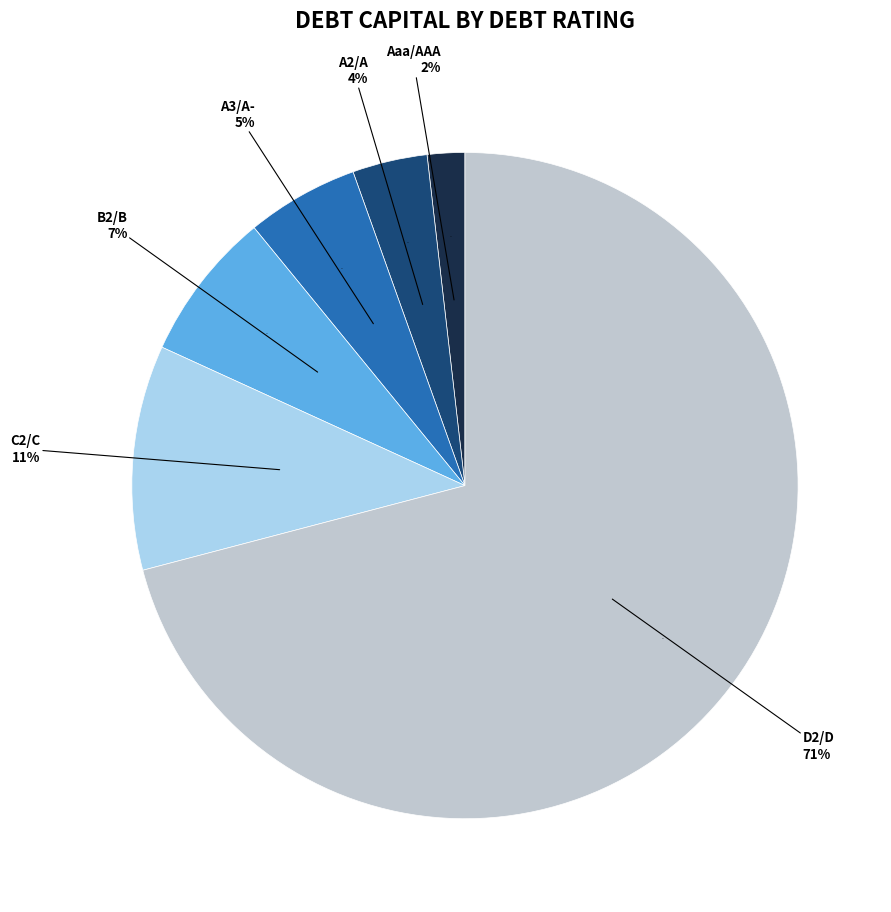

True or false: A3/A- accounts for 1% of the total.

False